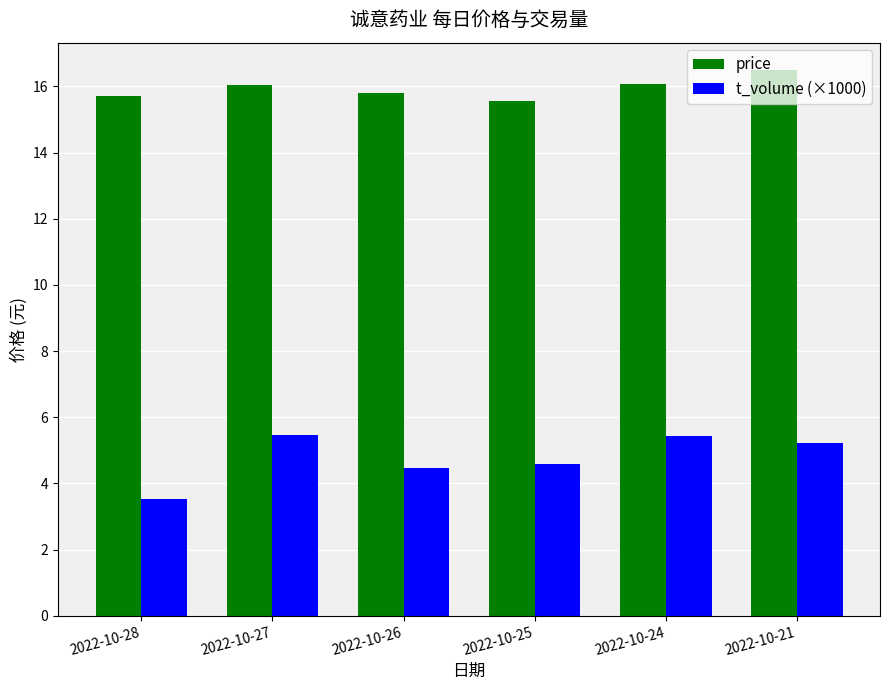

What value does the price series have at 2022-10-21?

16.5